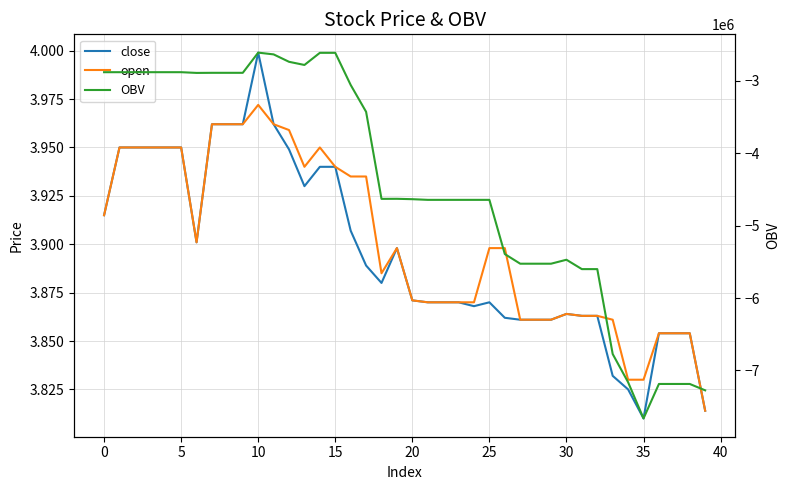

What is the difference between the maximum and minimum values in the OBV series?

5047772.5